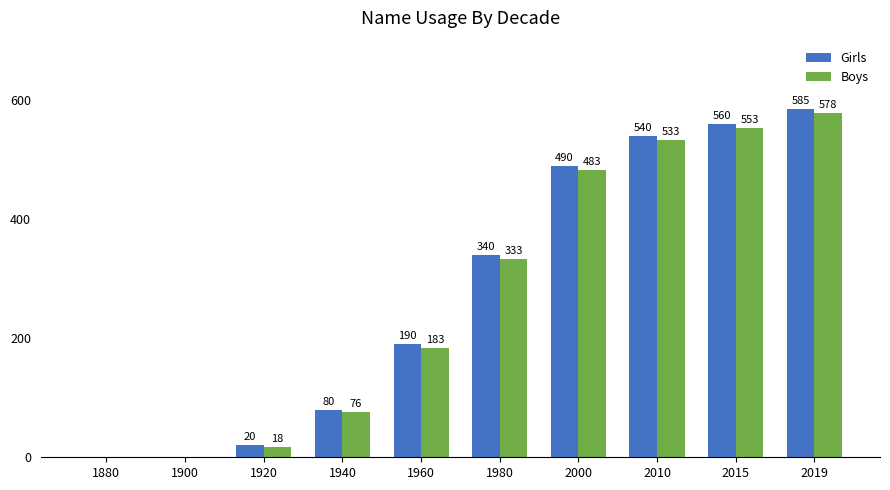

At which label is Girls closest to 292?

1980